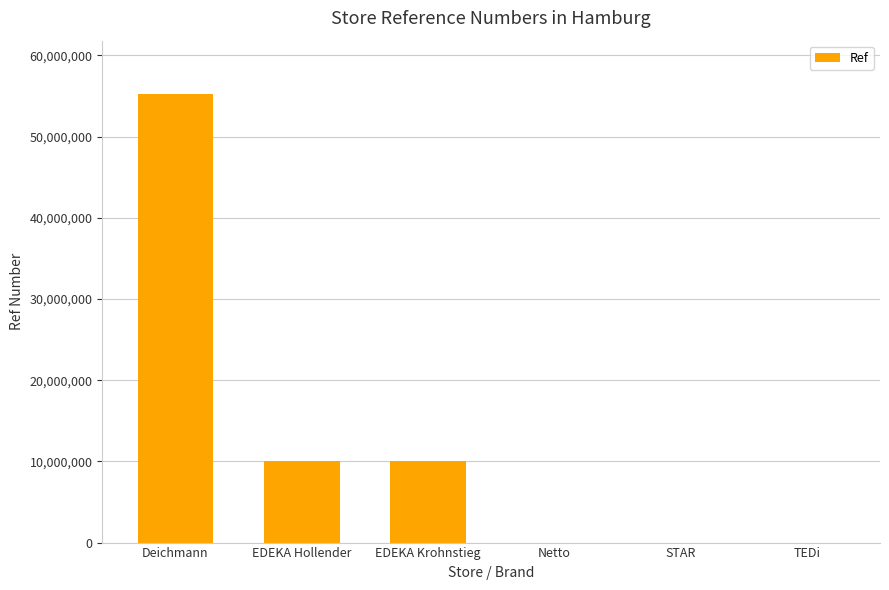

The value at Deichmann is 34658101. True or false?

False